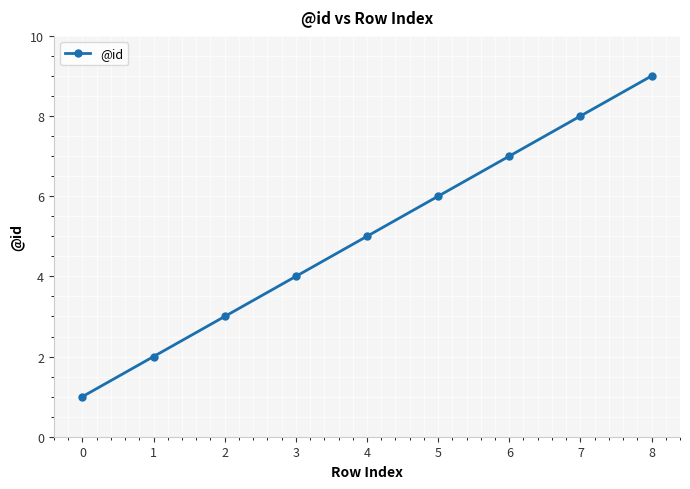

Reading left to right, extract all data points from this chart.

0=1	1=2	2=3	3=4	4=5	5=6	6=7	7=8	8=9